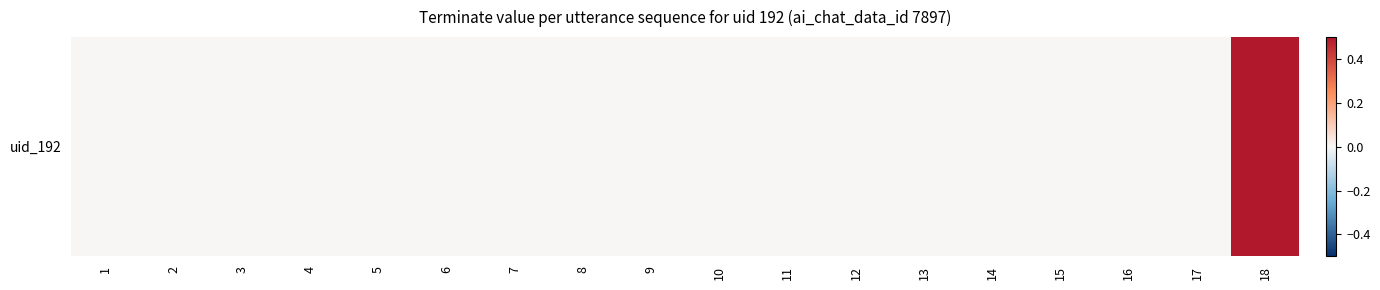

List the labels in order of value, smallest first.

1, 2, 3, 4, 5, 6, 7, 8, 9, 10, 11, 12, 13, 14, 15, 16, 17, 18